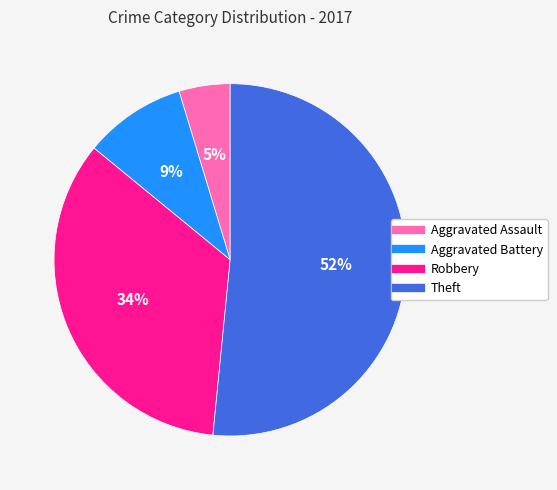

Is it true that Aggravated Assault is 5% of the pie?

True